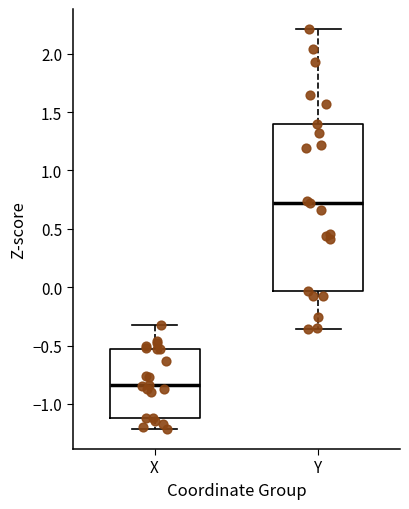

Where is the lower edge of the box for Y on the y-axis? The values are not printed on the chart, so give them approximately, as read against the axis.

-0.05